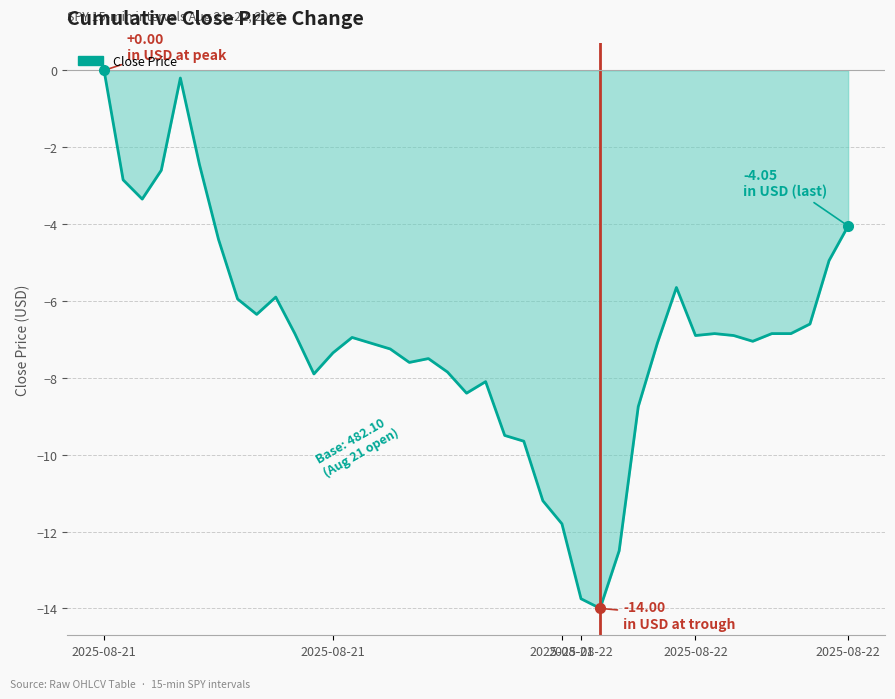

What is the difference between the maximum and minimum values?

14.0